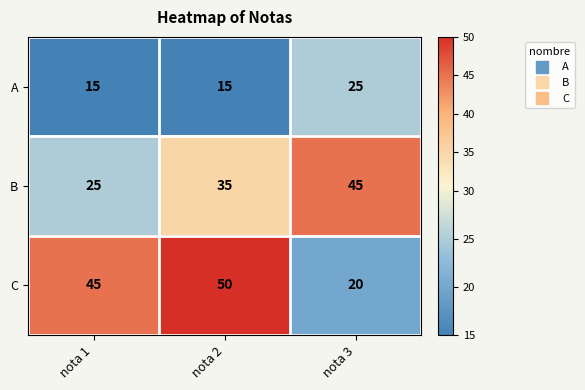

Count the number of data series in this chart.

3